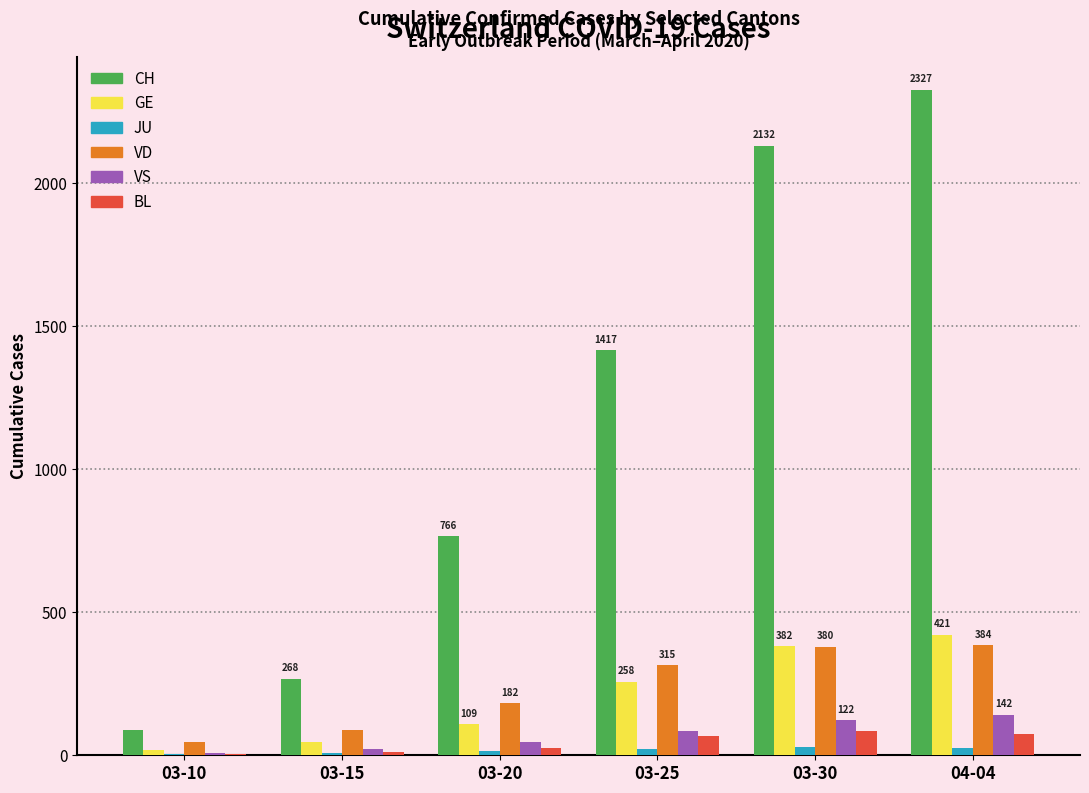

What is the greatest value displayed?

2327